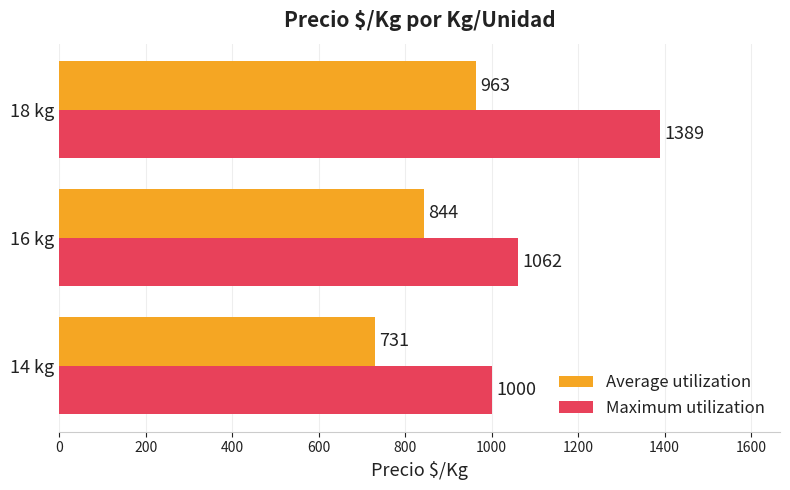

Which series changed the most between 16 kg and 18 kg?

Maximum utilization